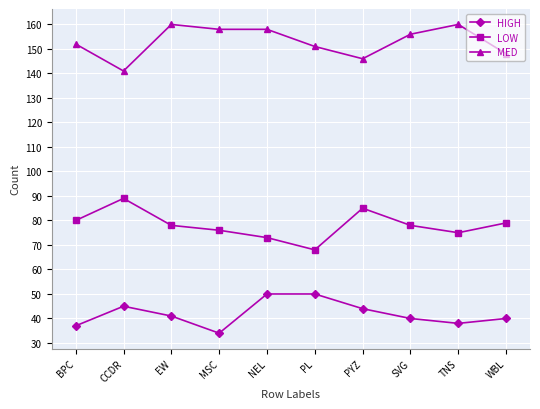

How many series are shown in this chart?

3